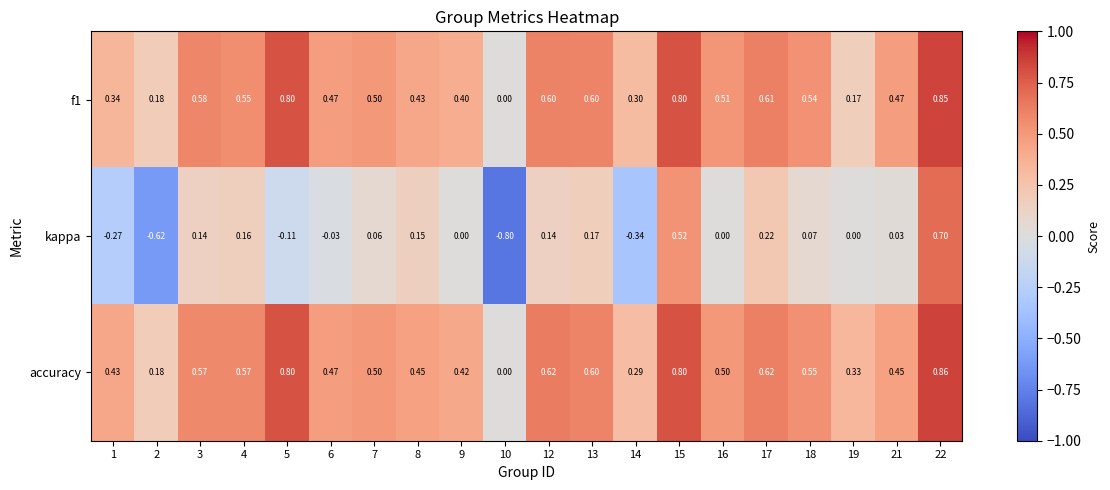

How many data points does each series have?

20